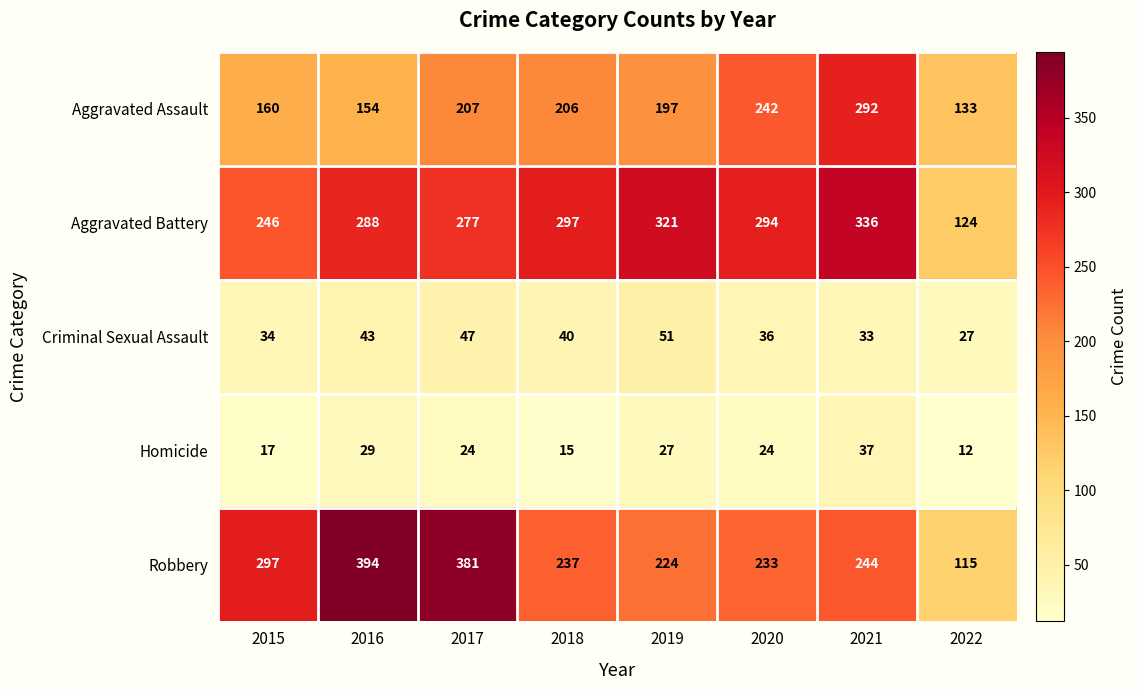

What is the total value across all series at 2016?

908